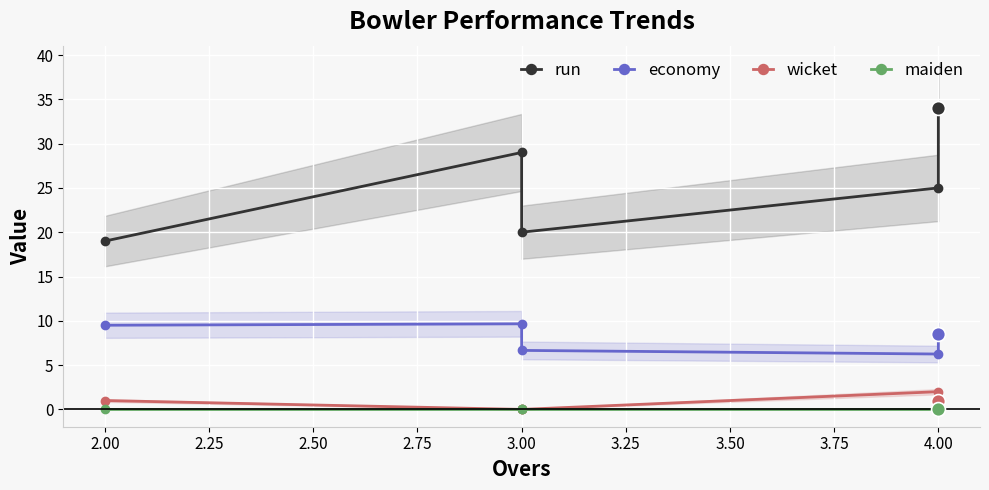

How many interior local peaks does the economy series have?

1